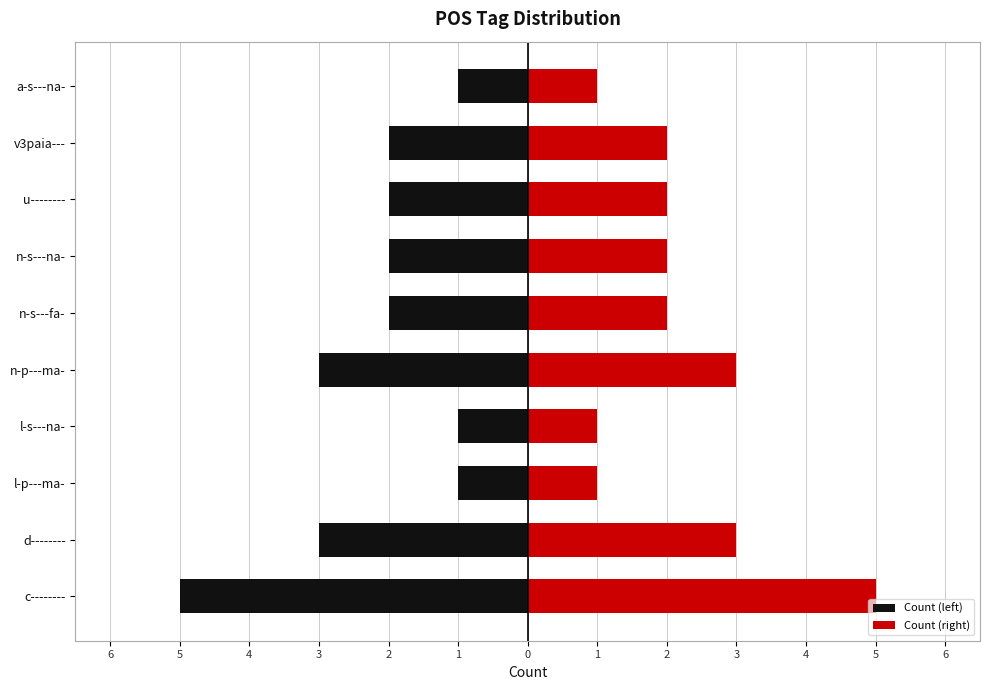

Is the value of Count (left) at l-s---na- greater than the value of Count (right) at n-s---na-?

No